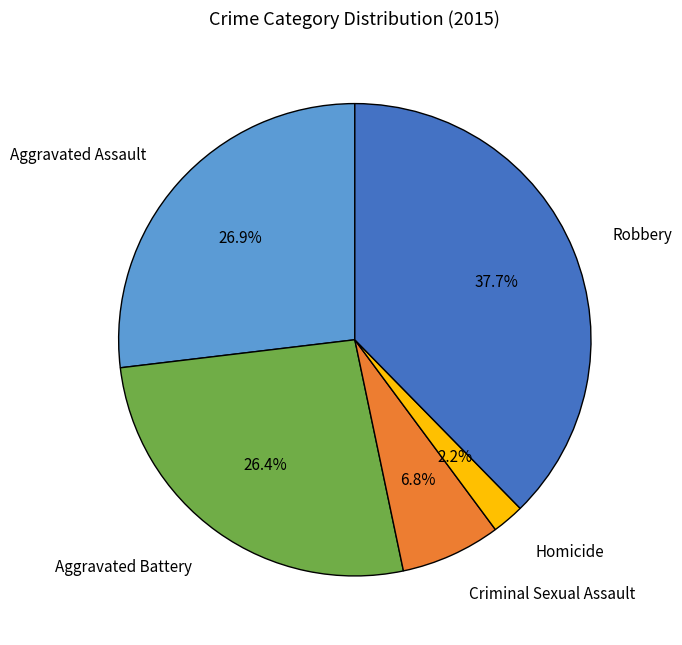

Is there a majority slice in this chart?

No